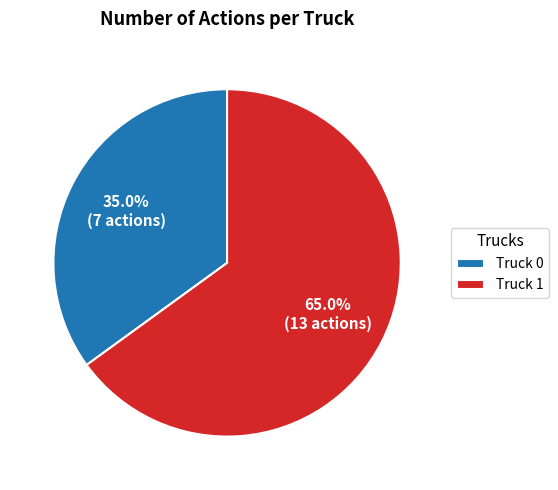

What percentage is NOT represented by Truck 1?

35.0%